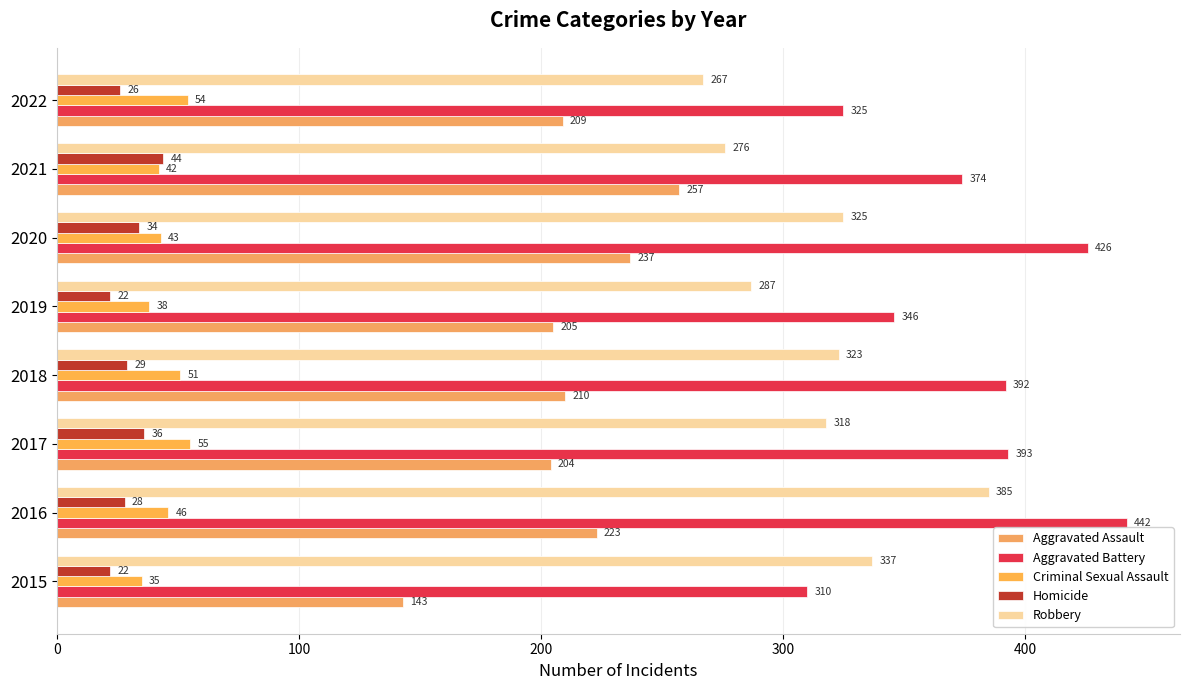

What is the value of the Homicide bar at the 6th from the left?

34